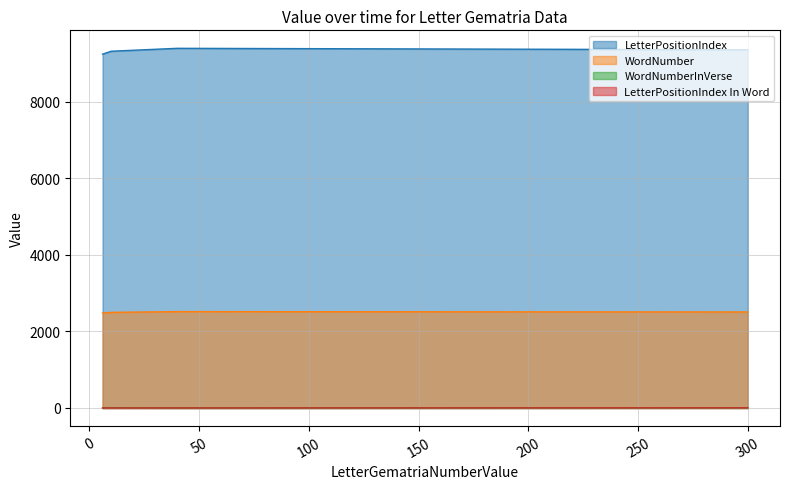

Reading left to right, list all the values displayed in this chart.

LetterPositionIndex: 9250	9288	9326	9402	9364
WordNumber: 2482	2491	2500	2519	2510
WordNumberInVerse: 1	10	7	2	6
LetterPositionIndex In Word: 1	1	1	1	4